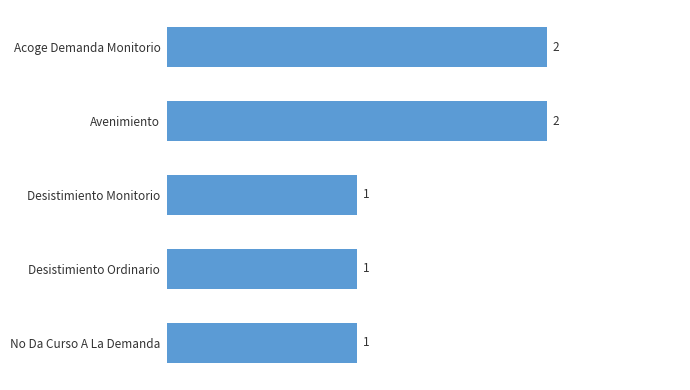

What is the difference between the maximum and minimum values?

1